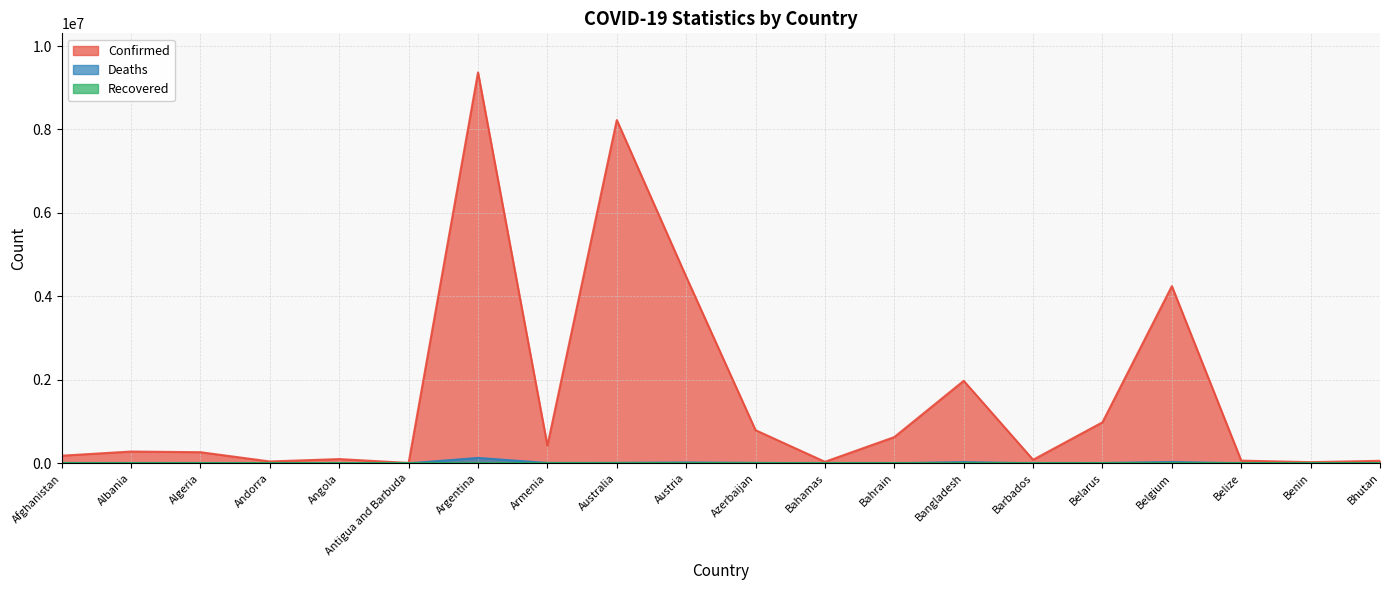

How many lines are shown in the chart?

3